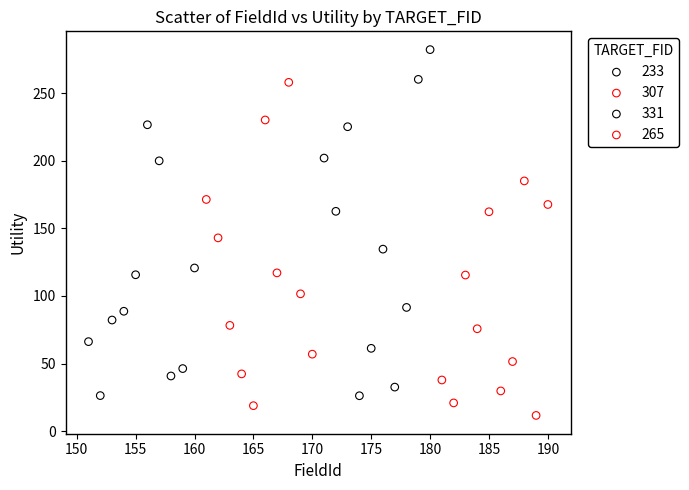

What are all the series names shown in the legend?

233, 307, 331, 265